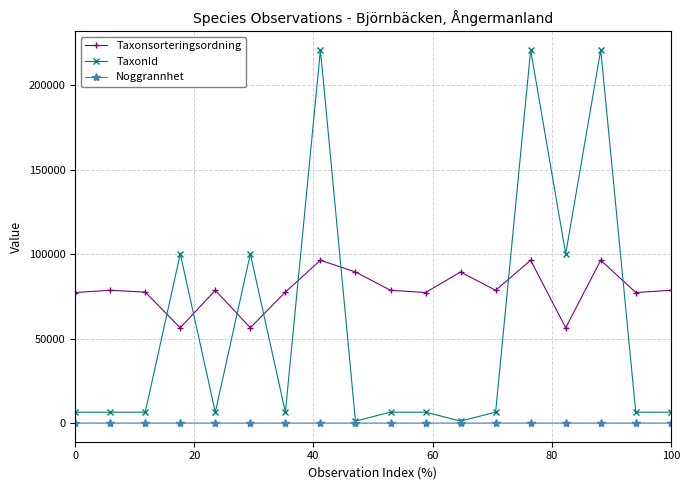

List the series in order of their overall mean, lowest first.

Noggrannhet, TaxonId, Taxonsorteringsordning